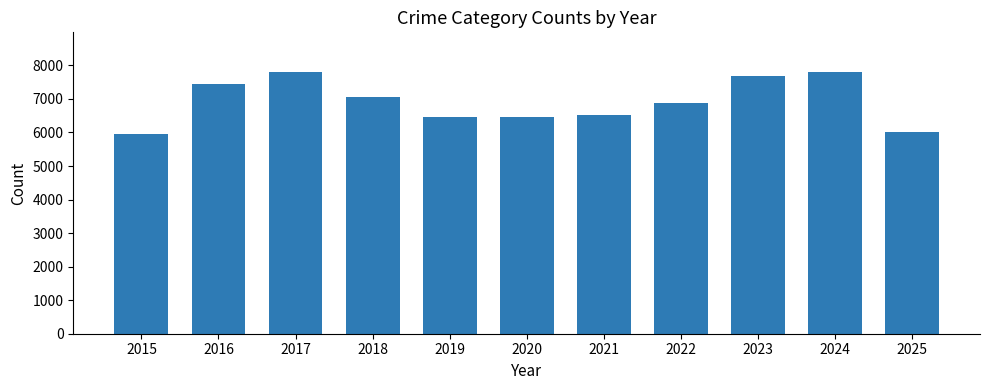

What is the sum of all values?

76074